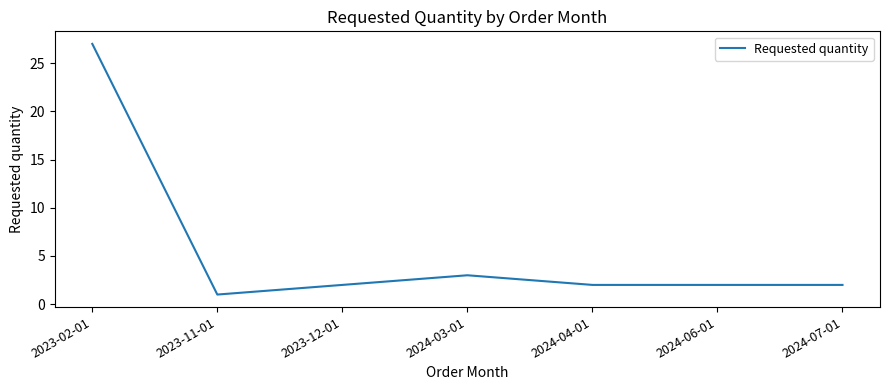

Does the chart display data point markers on the line(s)?

No